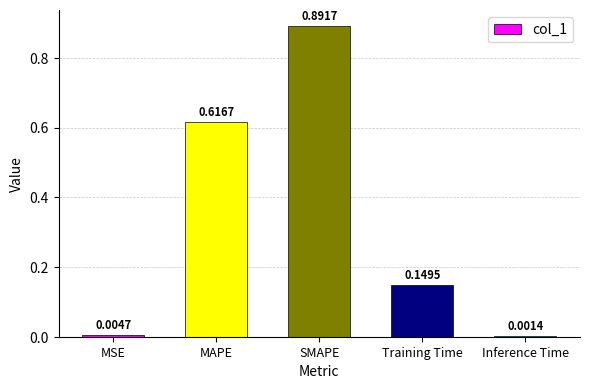

What is the sum of all values?

1.7